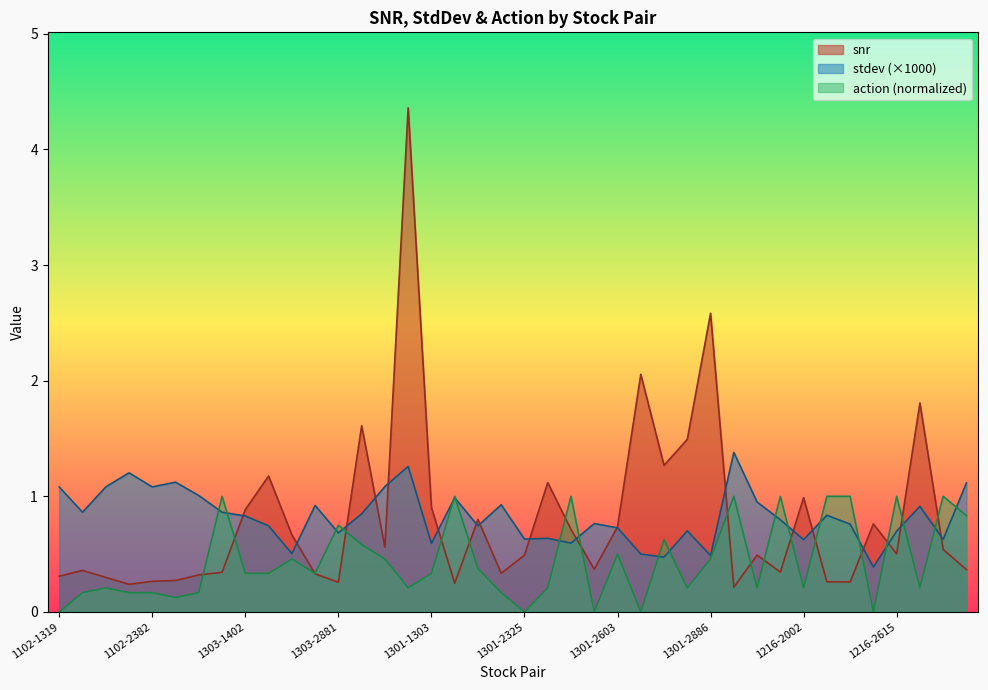

At how many categories does at least one series exceed 3?

1